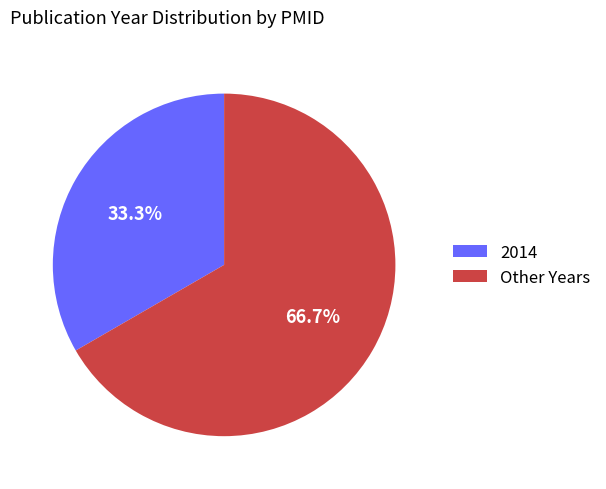

What percentage do 2014 and Other Years together represent?

100.0%